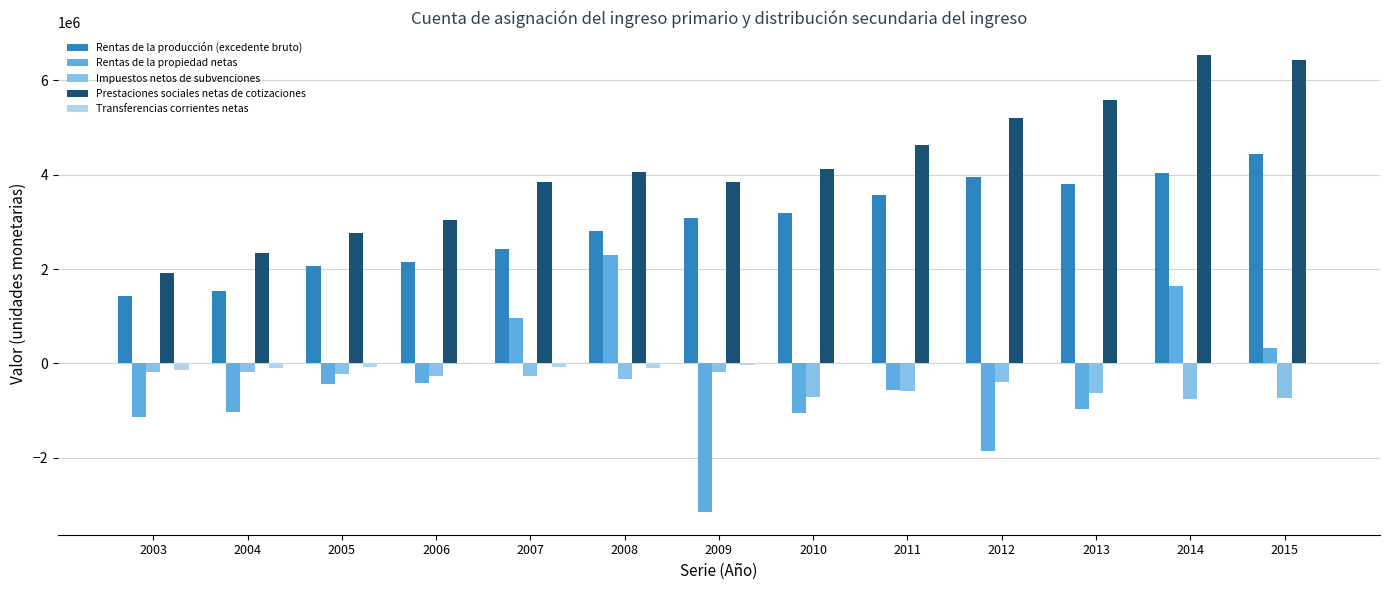

What is the maximum value shown in the chart?

6534666